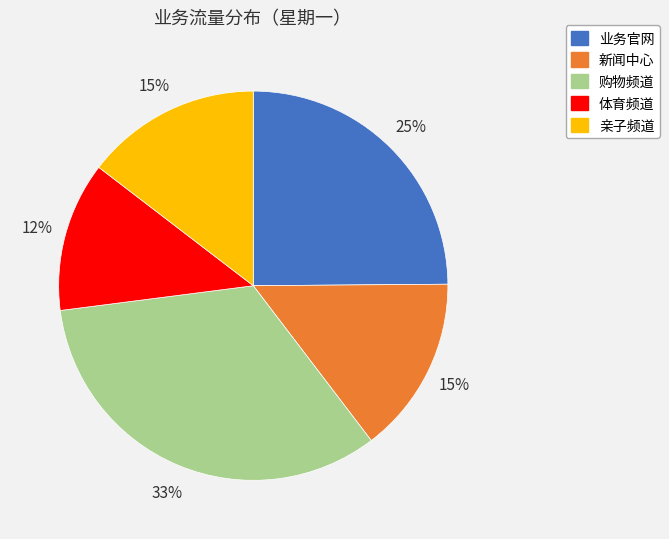

What is the ratio of the value at 购物频道 to the value at 业务官网?

1.3